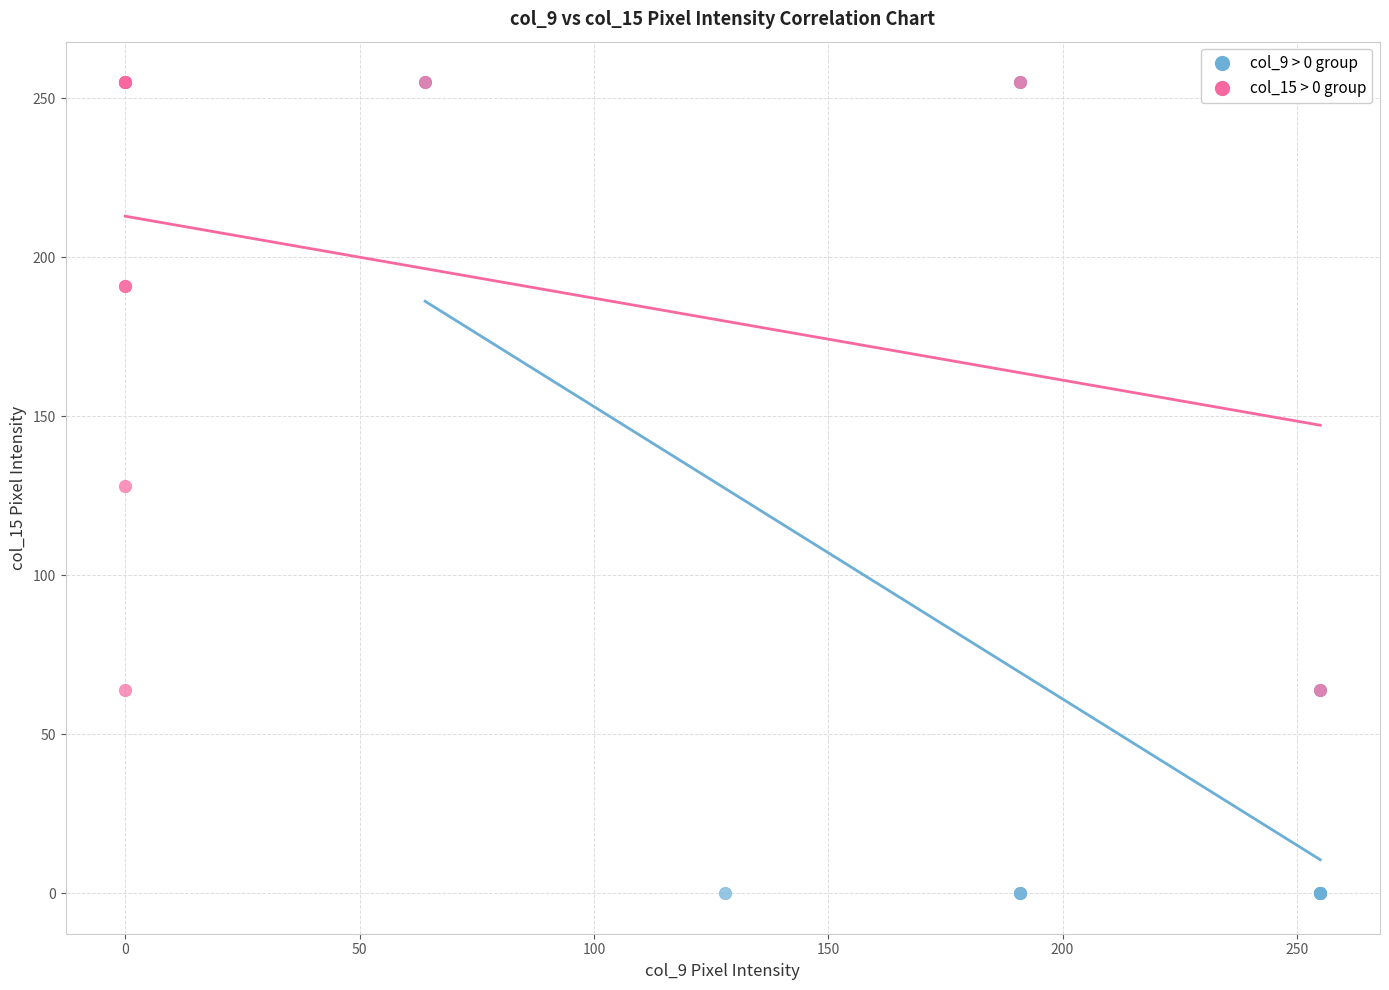

Which series has the widest spread of Y values?

col_9 > 0 group